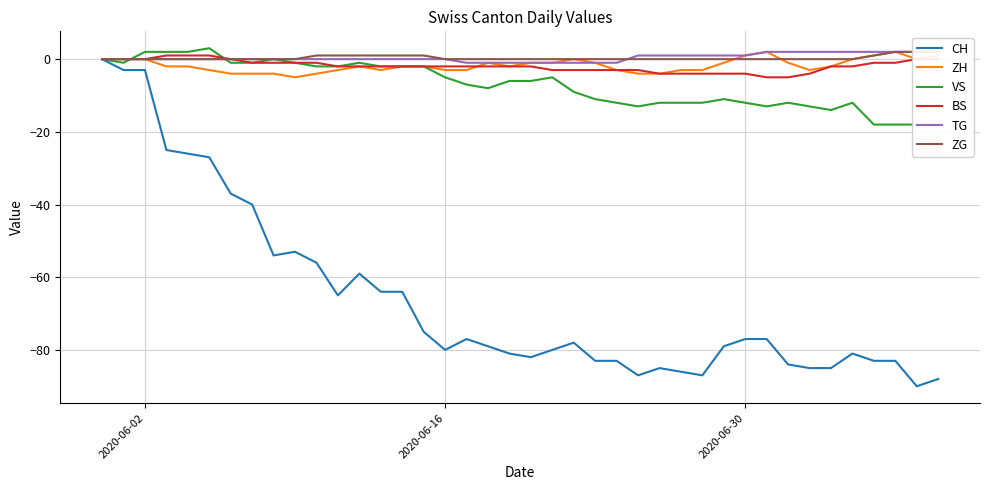

What is the minimum value for BS?

-5